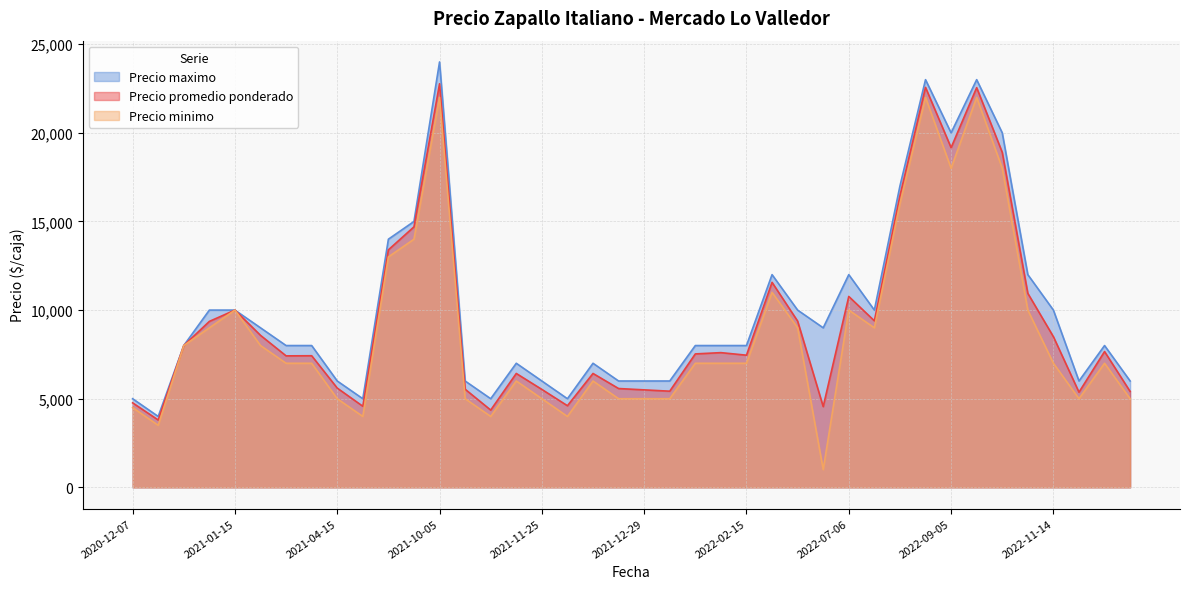

Is the value of Precio maximo at 2022-11-28 greater than the value of Precio minimo at 2022-09-06?

No